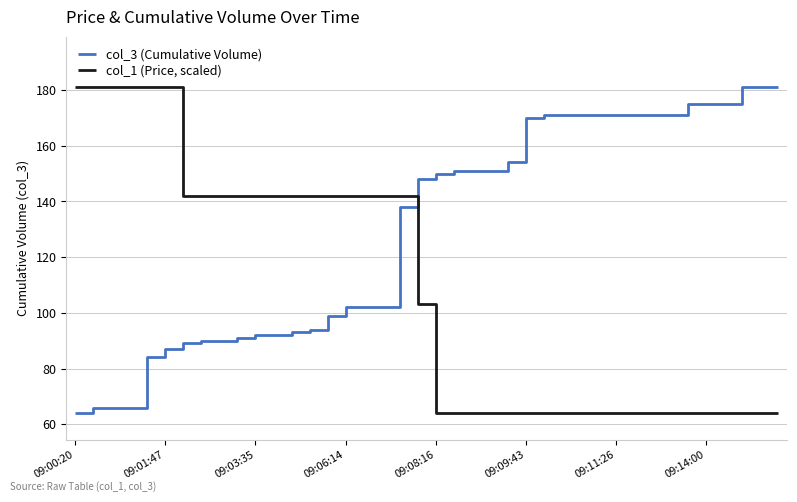

What is the difference between the maximum and minimum values in the col_1 (Price, scaled) series?

117.0